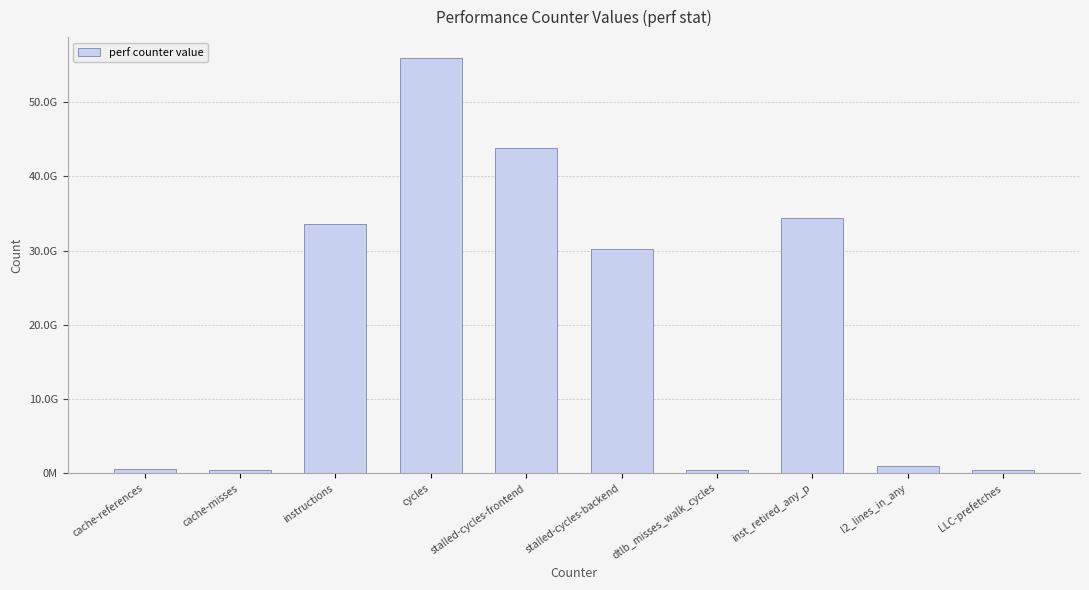

Which label corresponds to the smallest value in the chart?

LLC-prefetches